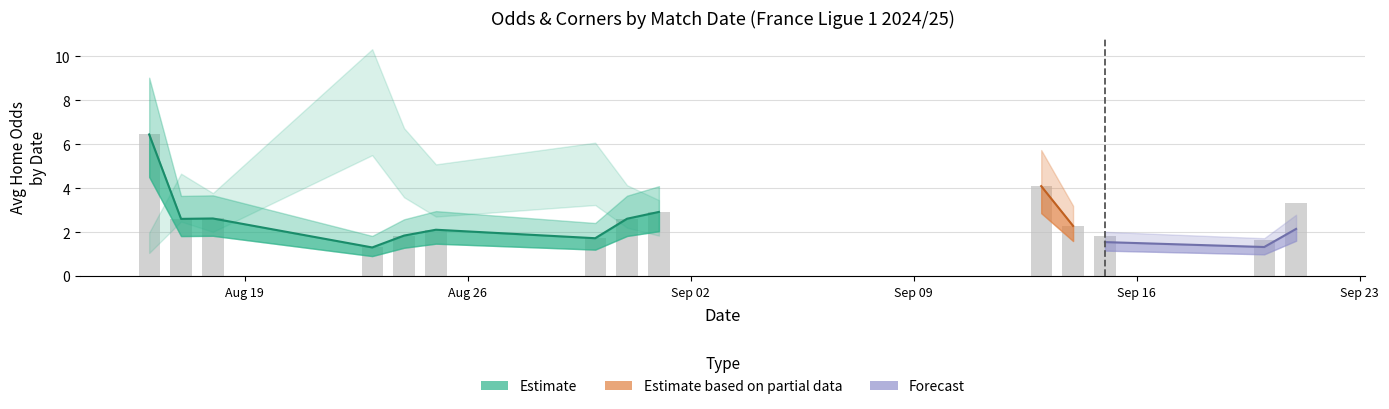

What is the average value of the Odd_H_FT series?

2.5